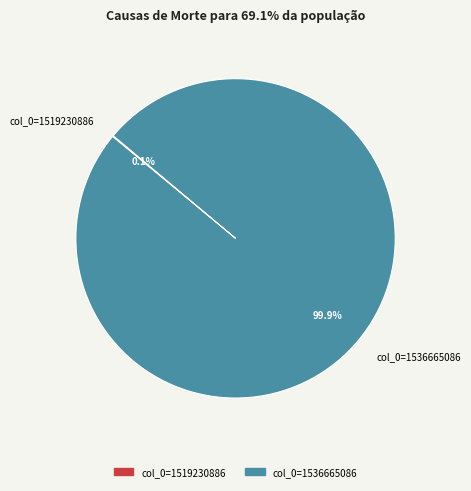

What is the majority slice?

col_0=1536665086